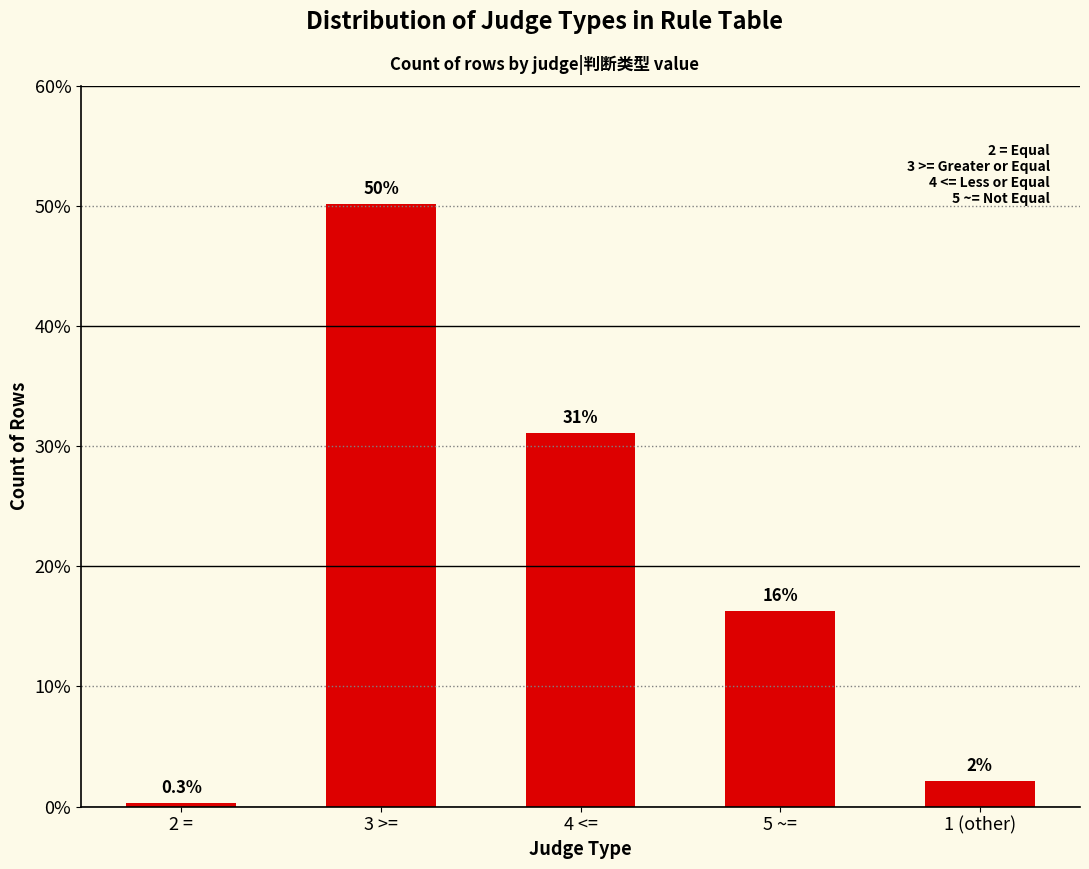

Approximately how many times larger is the value at 3 >= compared to 1 (other)?

23.3